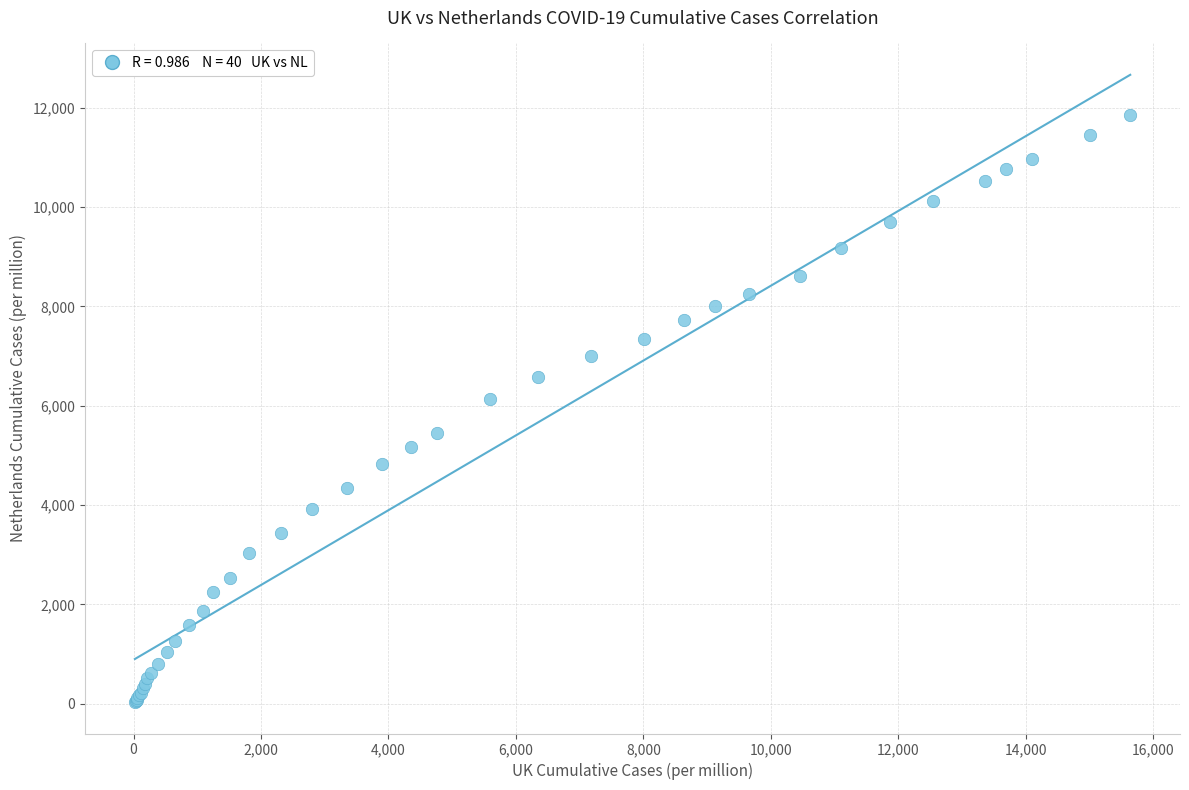

What Y value in the scatter plot is closest to 5945?

6144.3